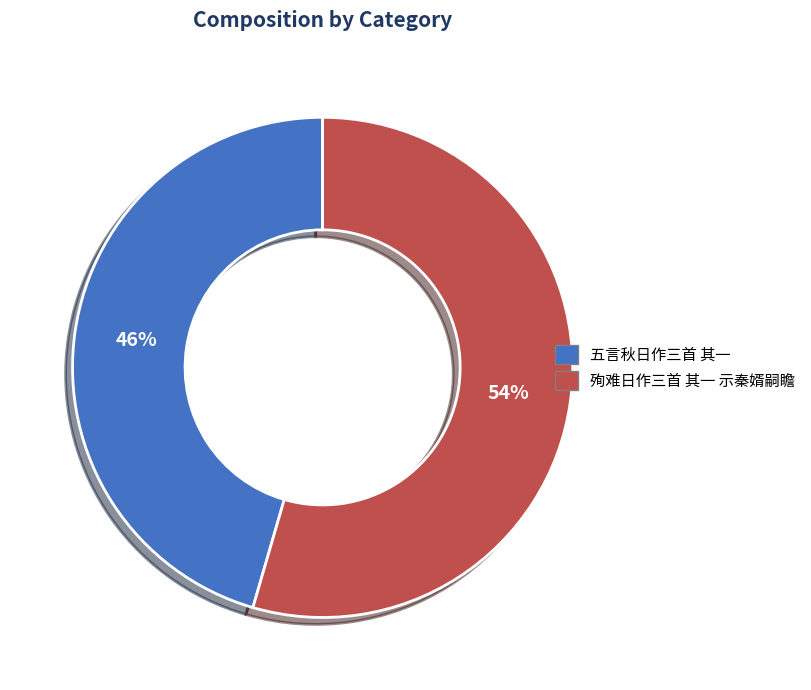

Which slice represents more than half of the pie?

殉难日作三首 其一 示秦婿嗣瞻